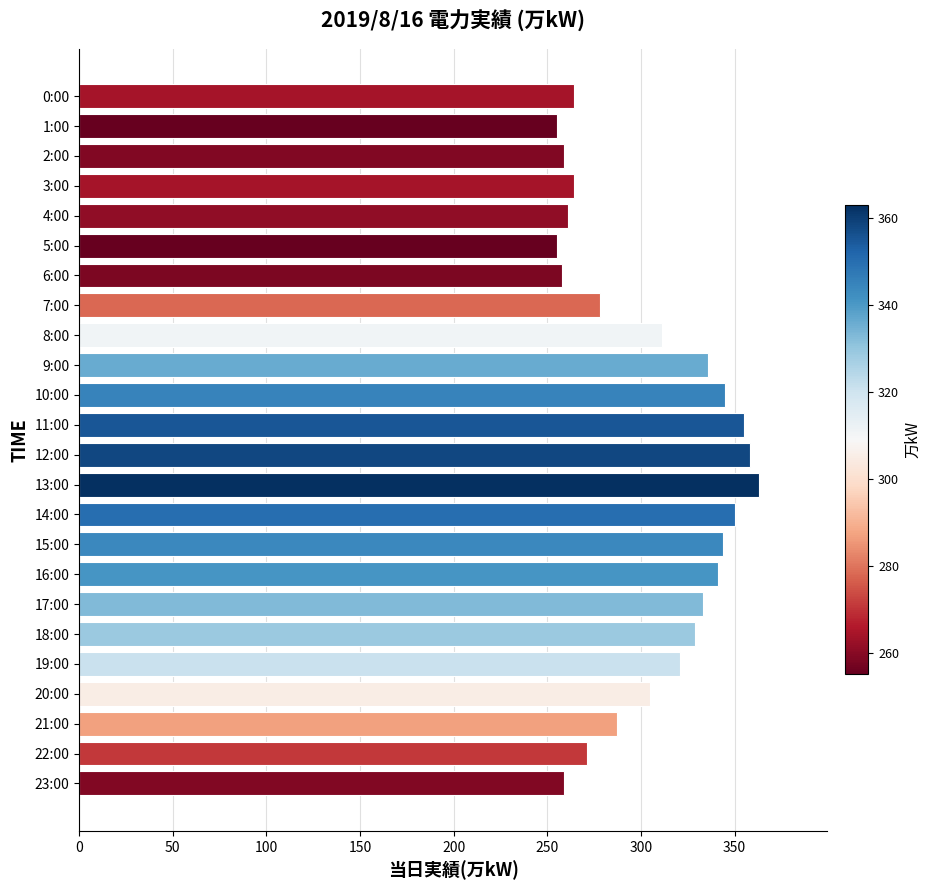

True or false: the data shows 182 at 22:00.

False